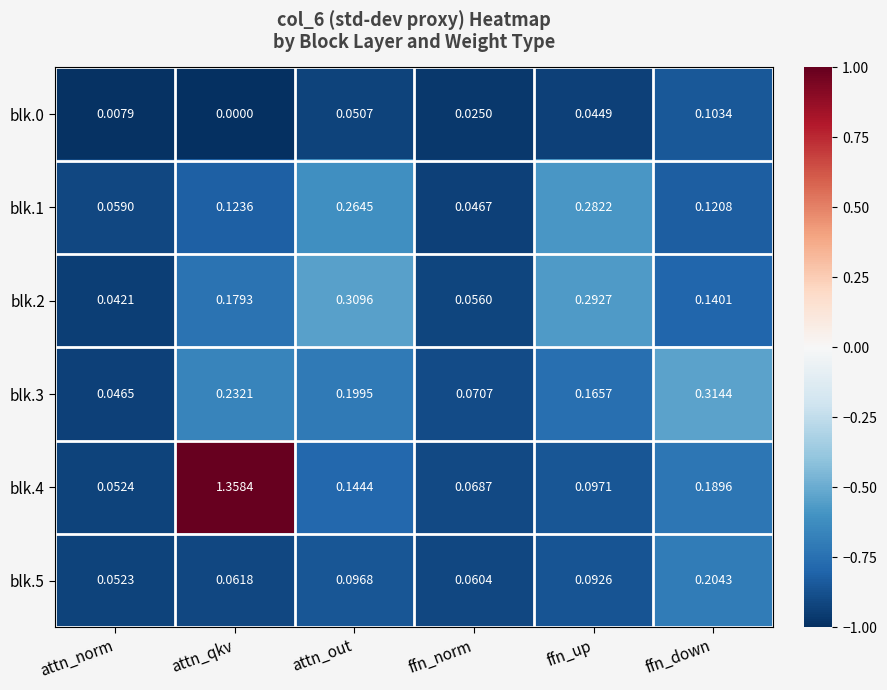

Rank the series by their maximum value, from highest to lowest.

blk.4, blk.3, blk.2, blk.1, blk.5, blk.0